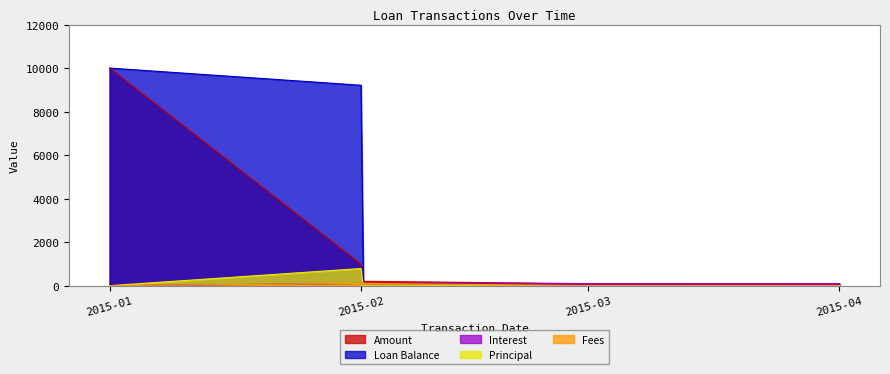

Which label corresponds to the largest value in the chart?

2015-01